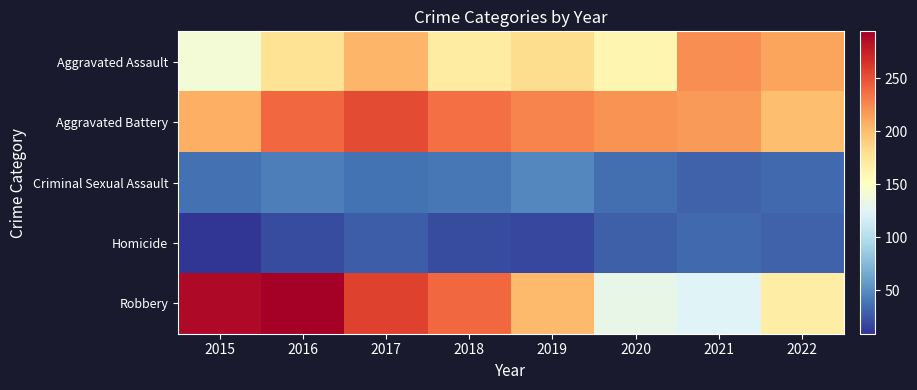

Reading left to right, list all the values displayed in this chart.

Aggravated Assault: 2015=140	2016=176	2017=203	2018=169	2019=181	2020=160	2021=222	2022=212
Aggravated Battery: 2015=207	2016=239	2017=252	2018=235	2019=227	2020=220	2021=217	2022=199
Criminal Sexual Assault: 2015=36	2016=43	2017=37	2018=40	2019=47	2020=35	2021=30	2022=33
Homicide: 2015=9	2016=20	2017=27	2018=20	2019=17	2020=29	2021=33	2022=30
Robbery: 2015=288	2016=294	2017=257	2018=239	2019=201	2020=131	2021=123	2022=168